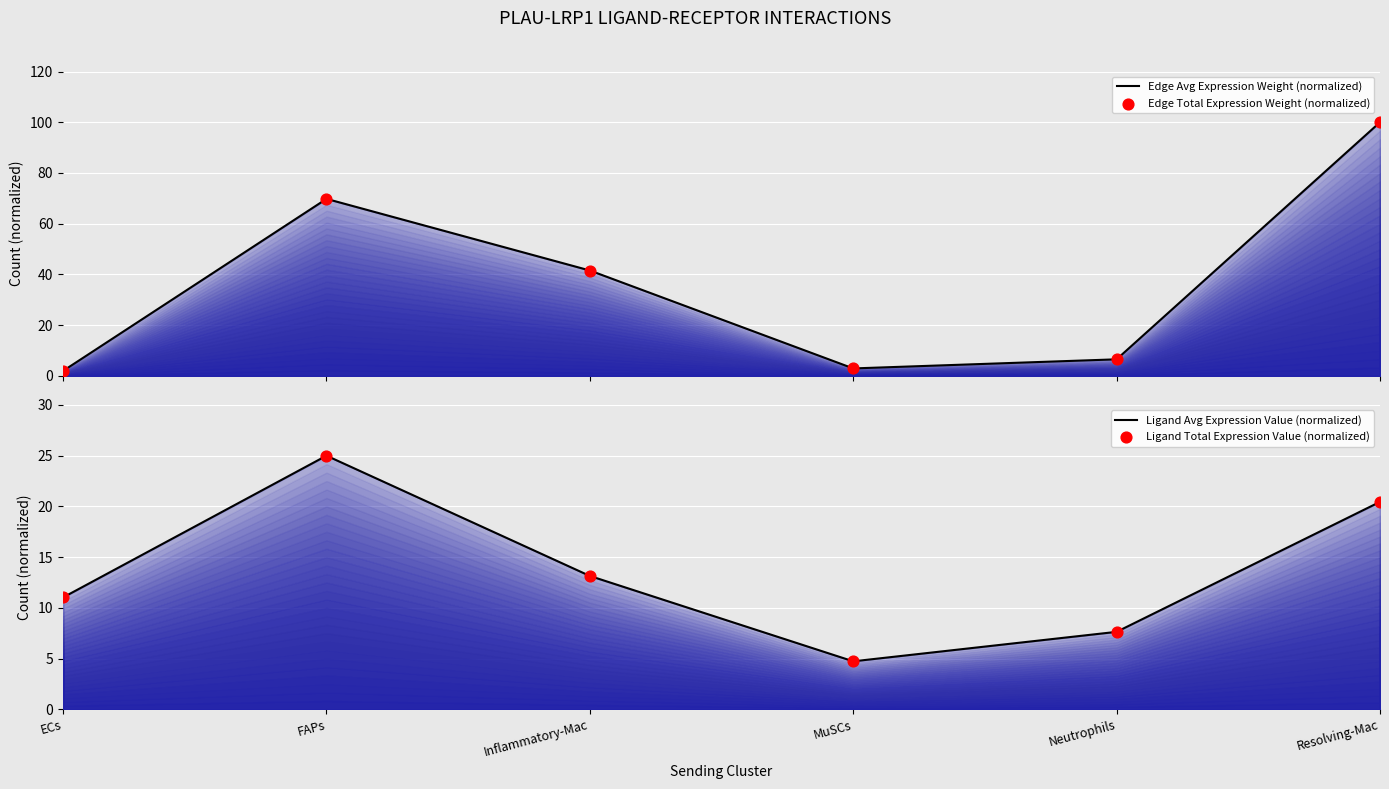

At which category is the sum across all series the highest?

Resolving-Mac